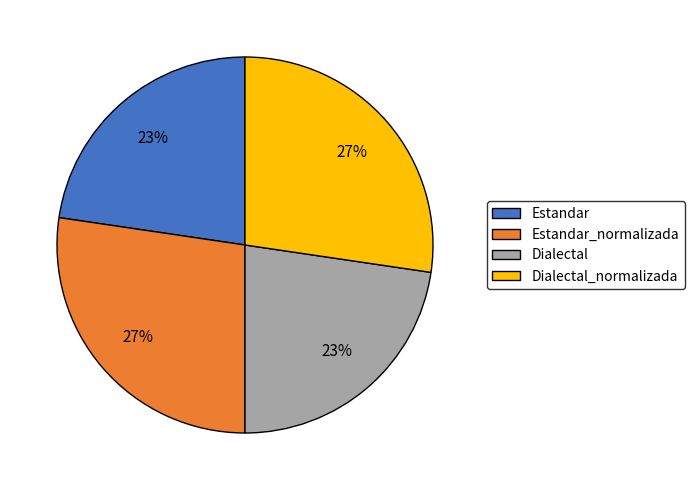

Is it true that Dialectal is 23% of the pie?

True